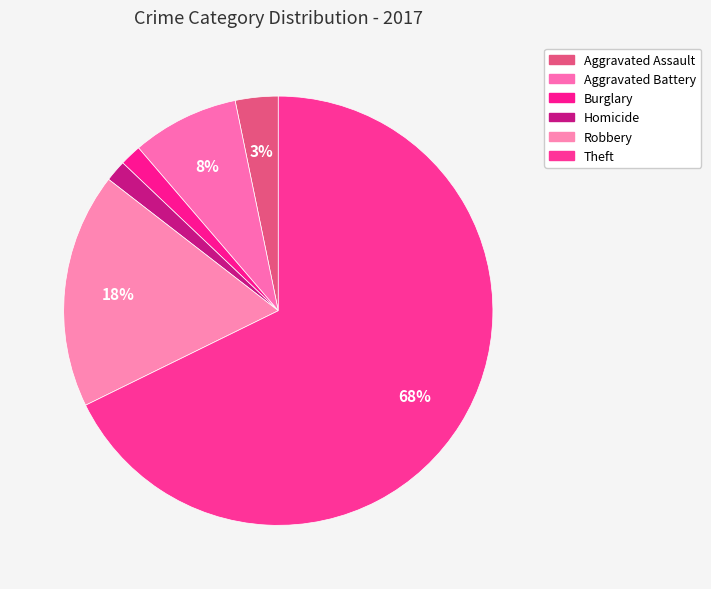

How many slices are in this pie chart?

6